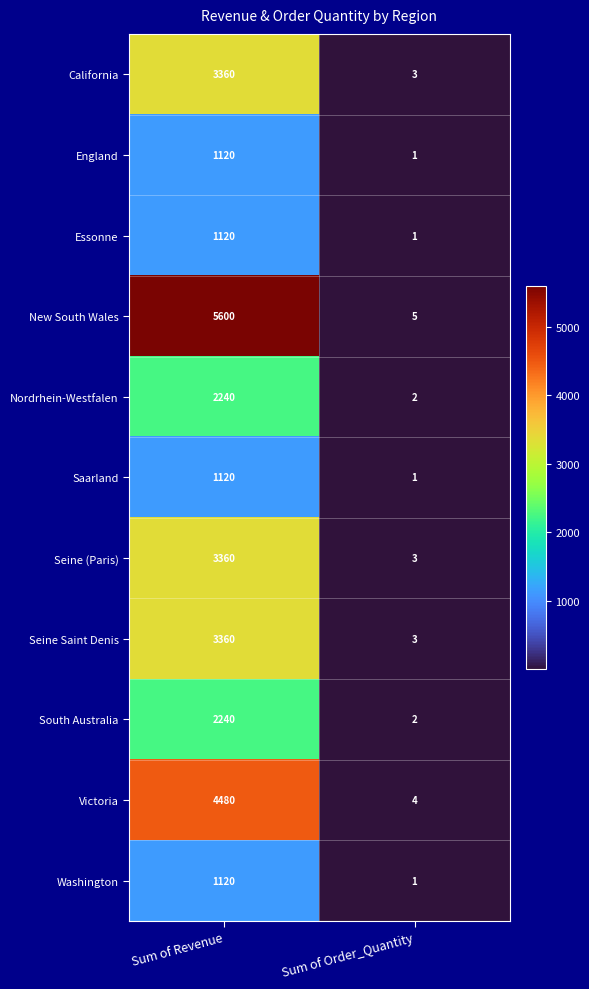

What is the total value across all series at Sum of Order_Quantity?

26